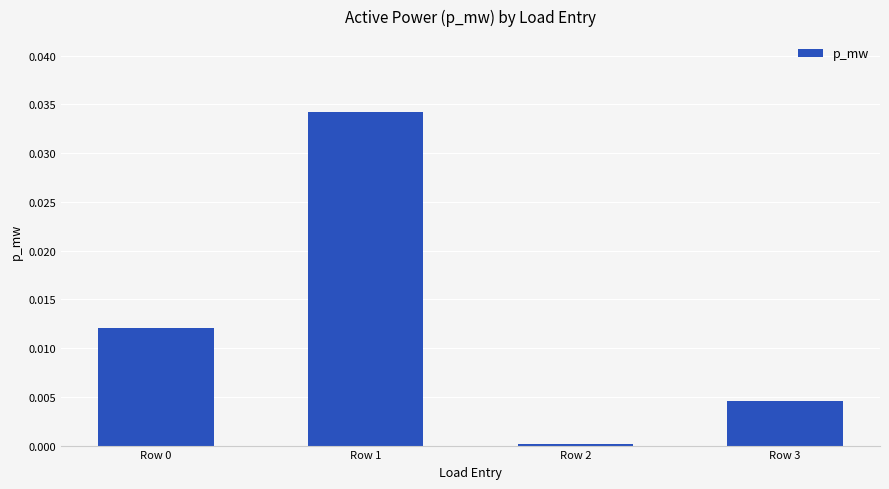

Which category has the highest value across all series?

Row 1